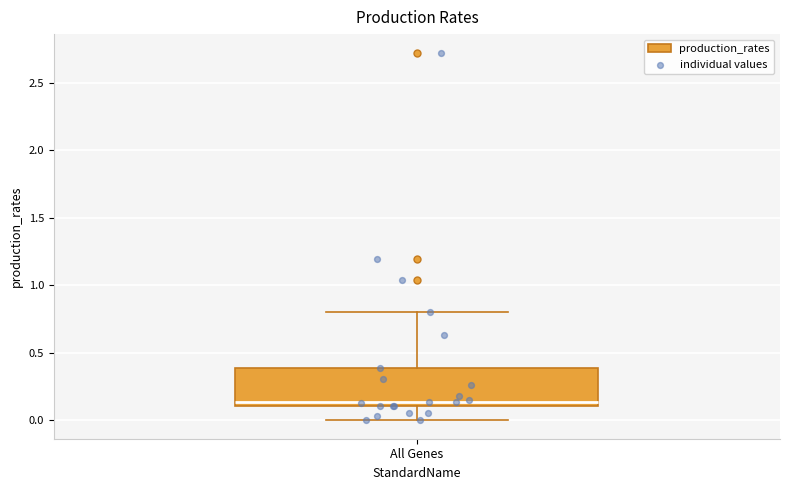

Transcribe this box plot: give where the median line is, the range the box spans, and where the two whiskers end, as read against the y-axis. The values are not printed on the chart, so give them approximately, as read against the axis.

median 0.15, box 0.10 to 0.40, whiskers 0.00 to 0.80